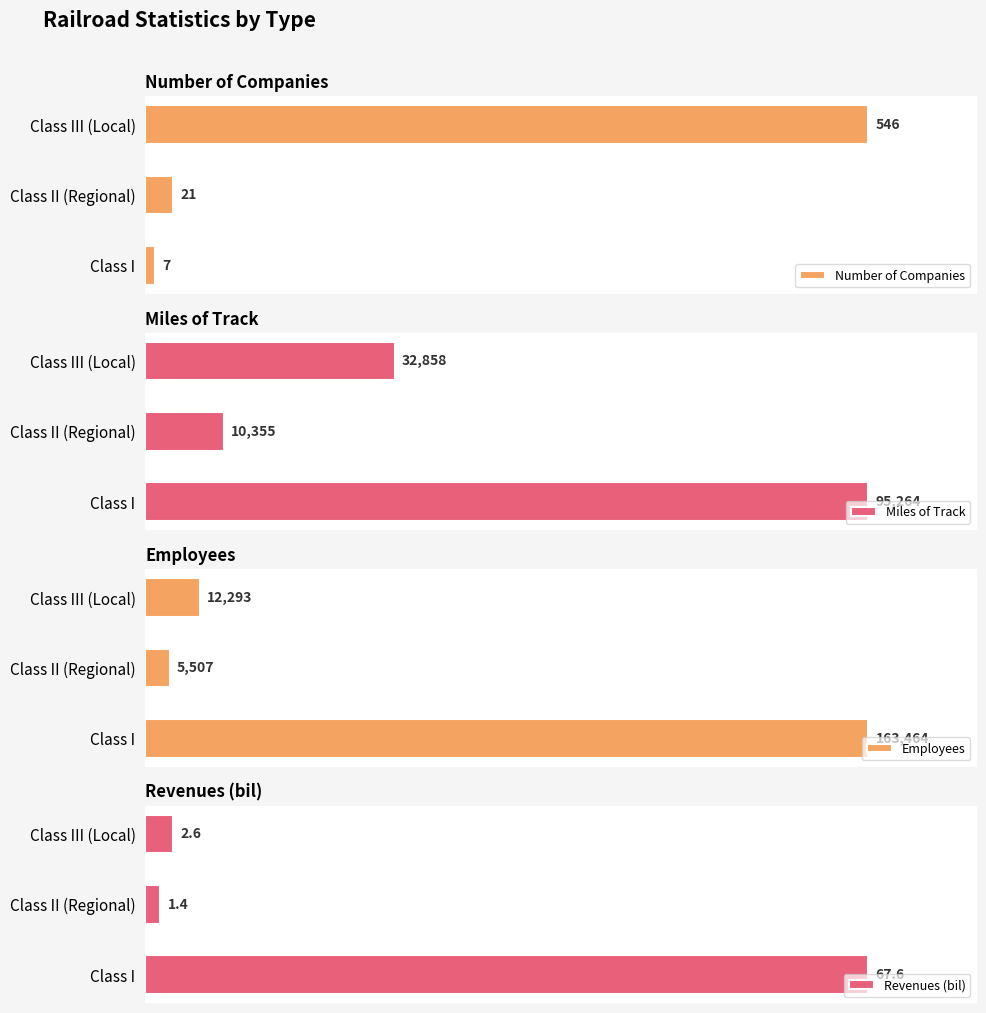

What are all the series names shown in the legend?

Number of Companies, Miles of Track, Employees, Revenues (bil)